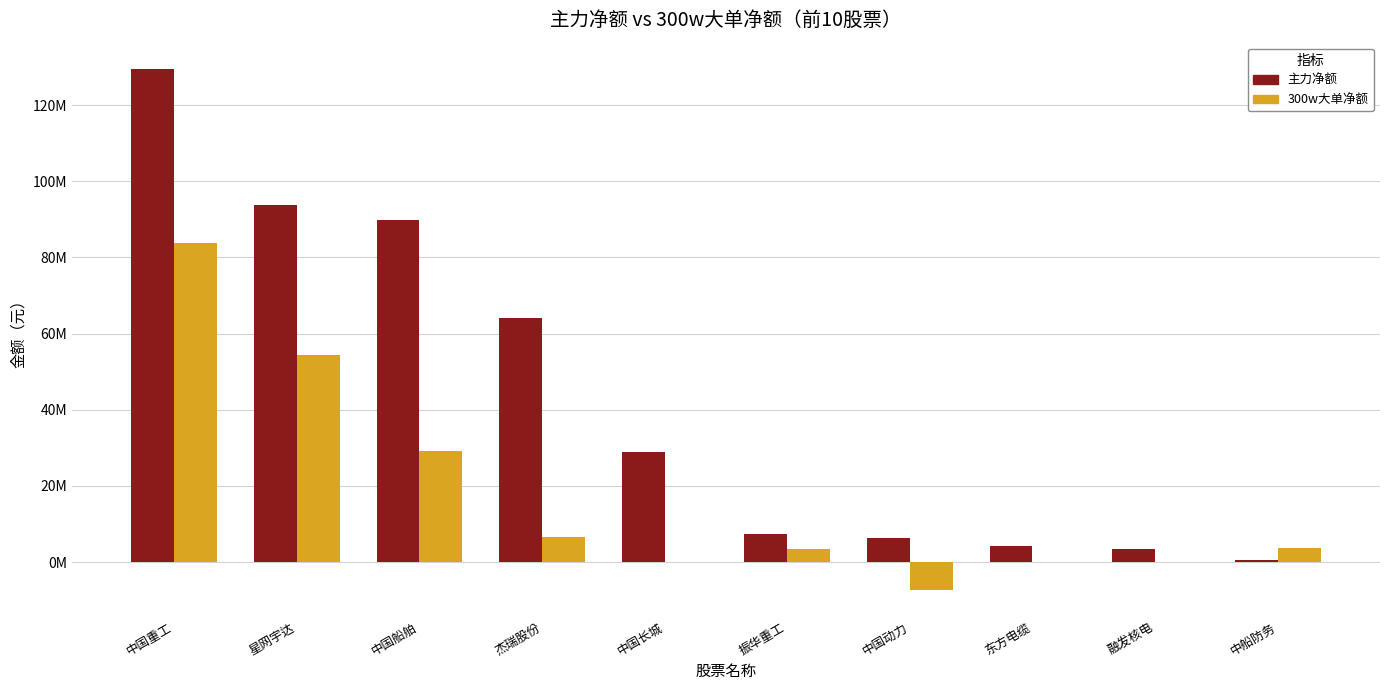

Which series has the largest total across all categories?

主力净额